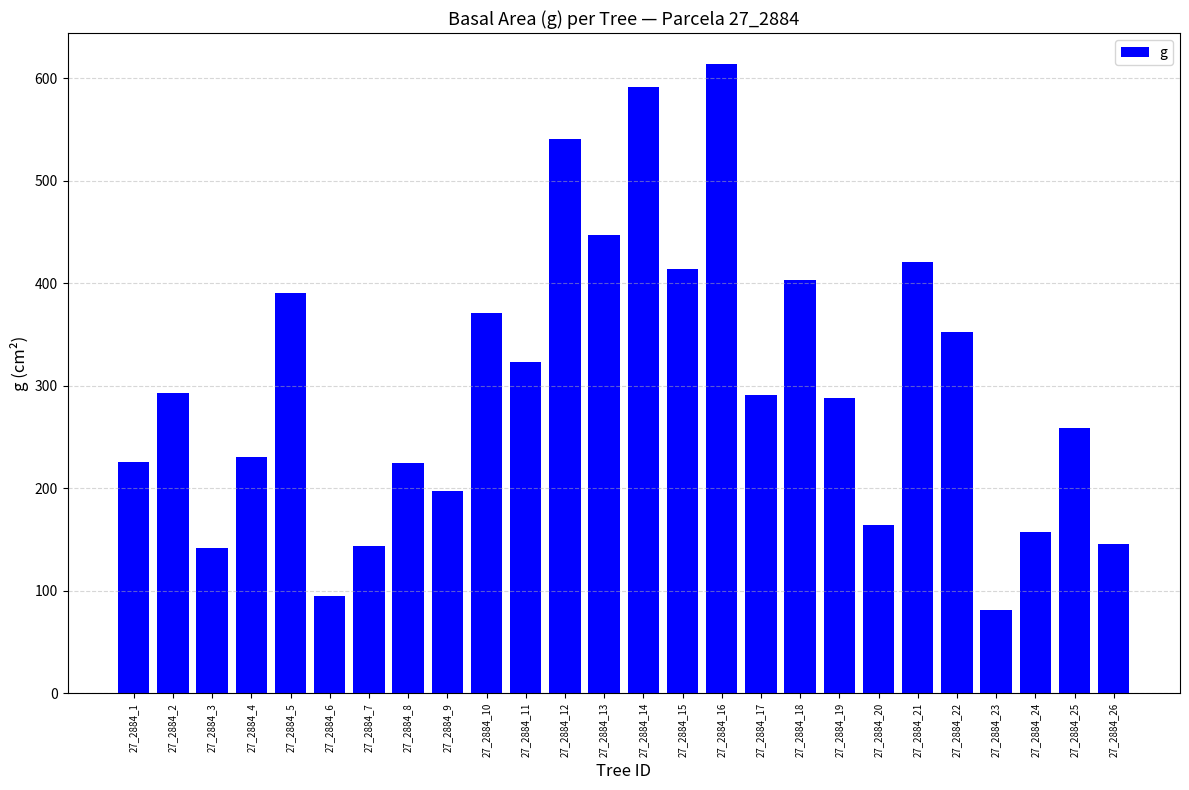

What is the approximate value at 27_2884_10?

371.5